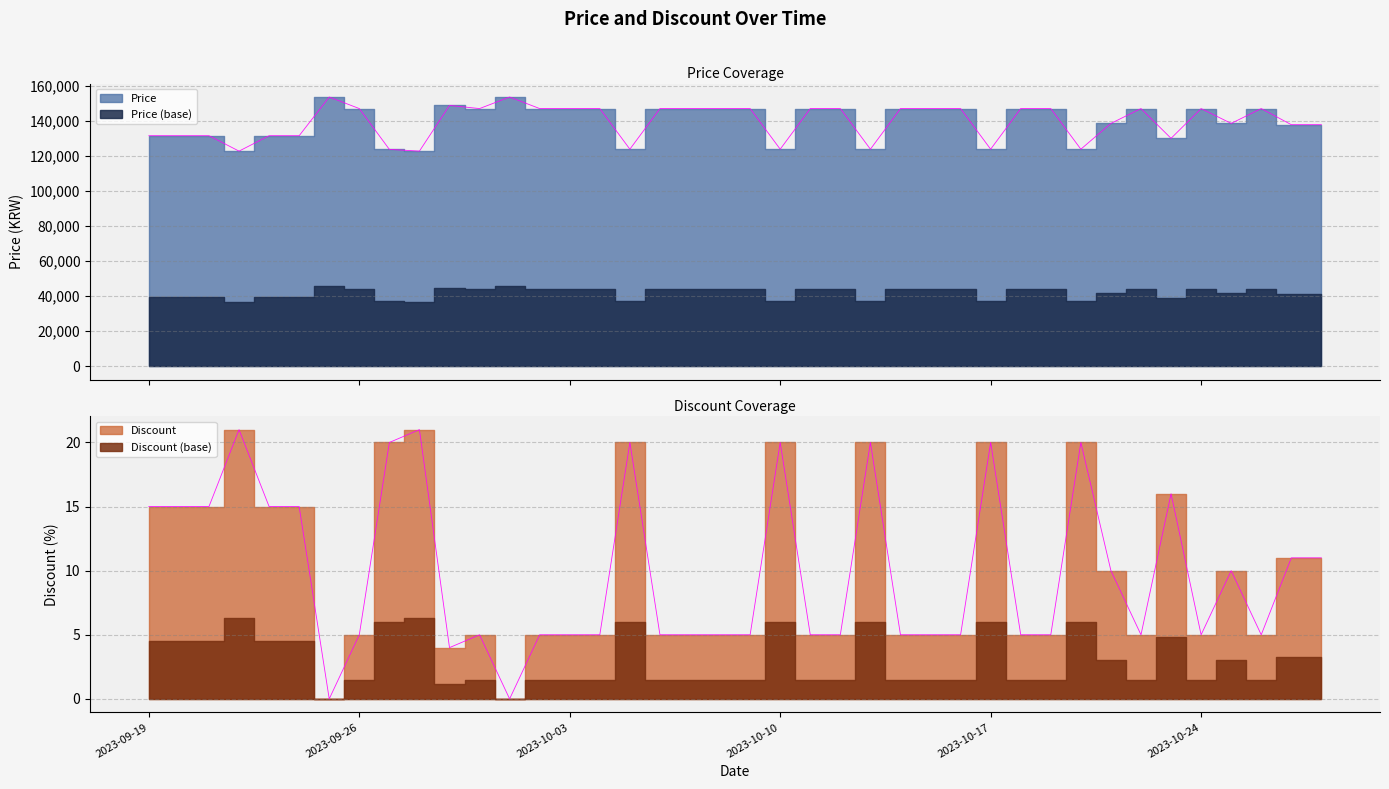

Which series has the widest spread of values?

Price